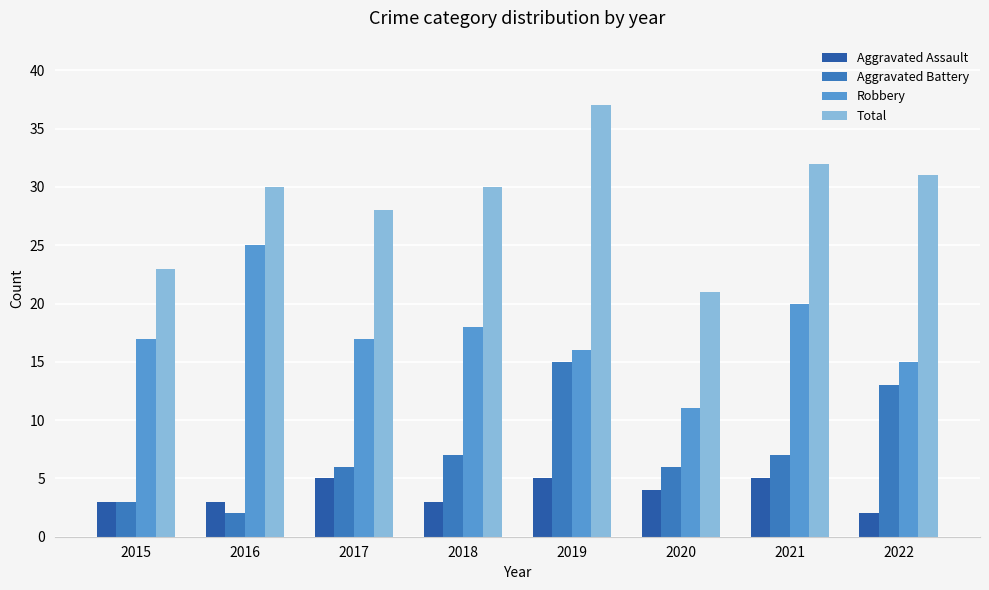

What is the value of the Aggravated Assault bar at the 4th from the left?

3